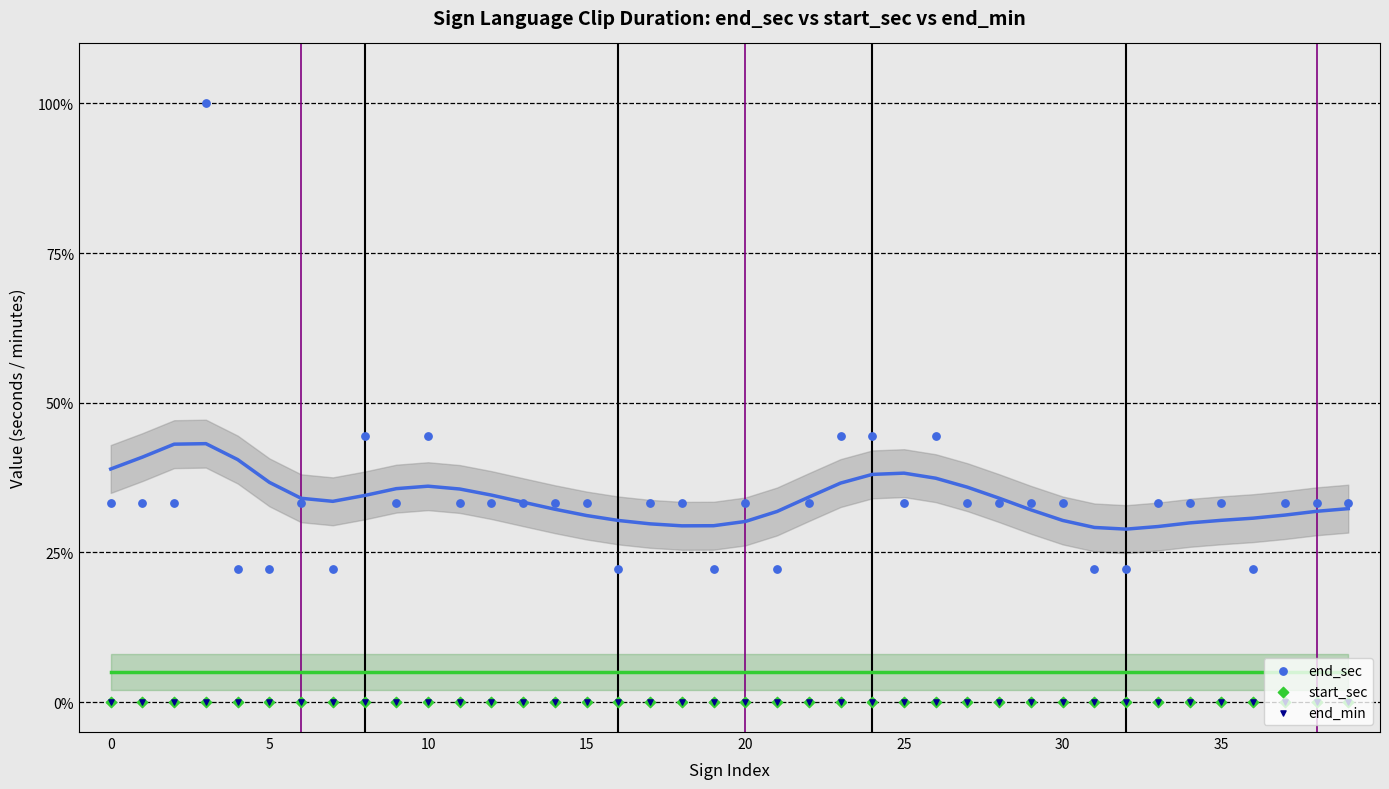

What are all the series names shown in the legend?

end_sec, start_sec, end_min